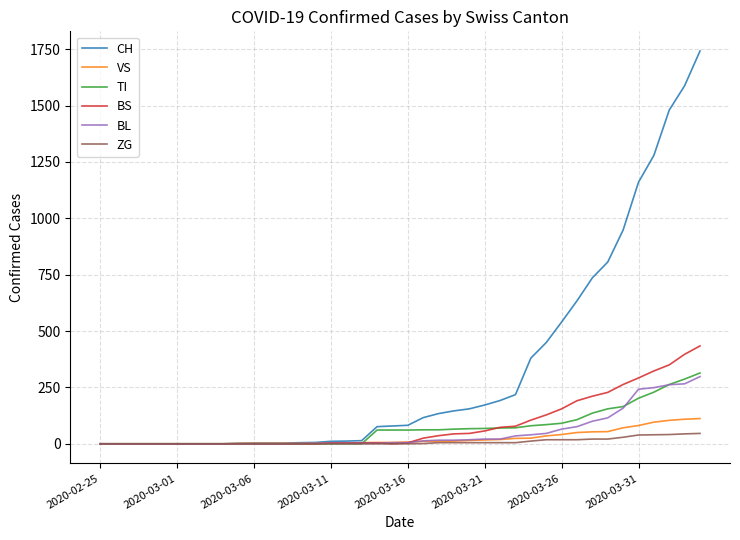

Which series has the largest total across all categories?

CH